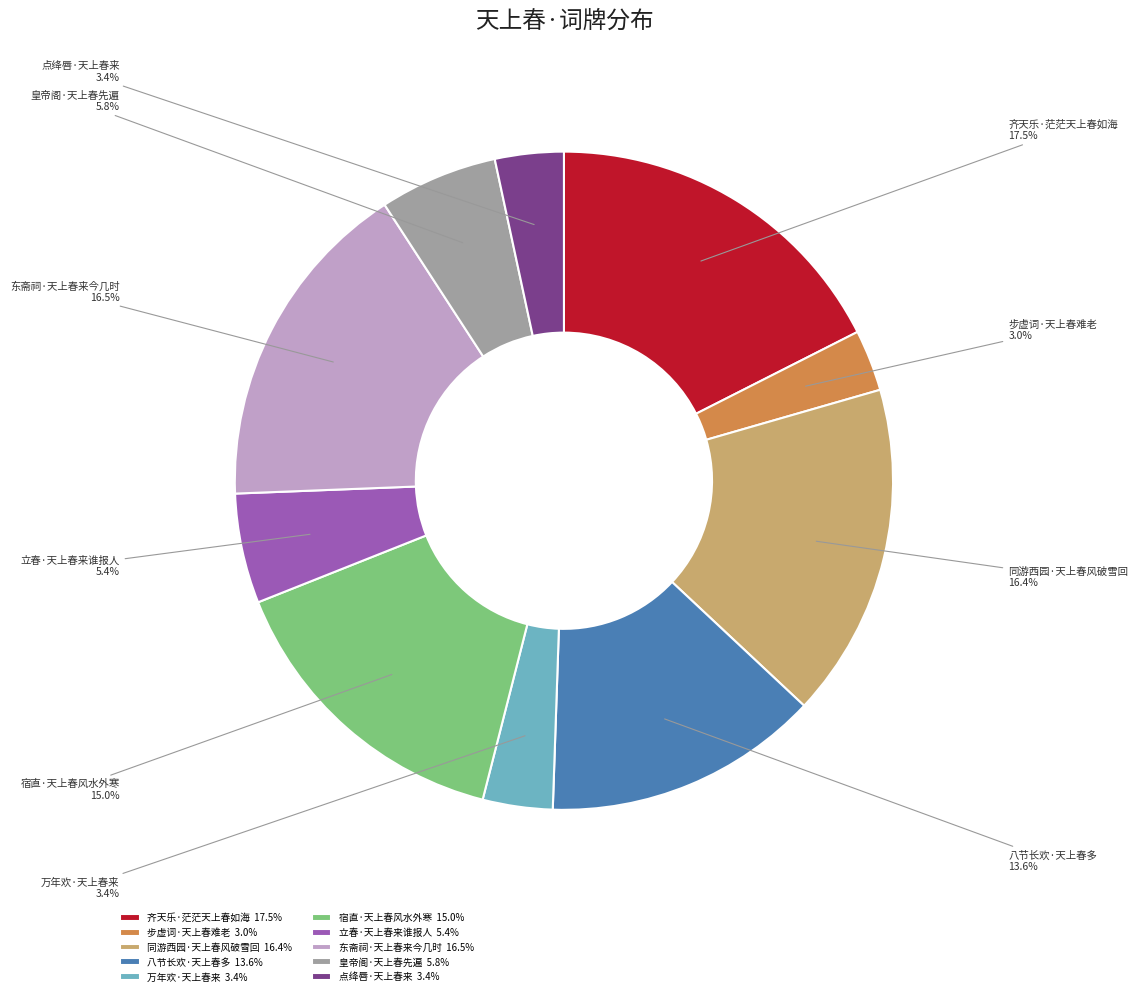

Is 齐天乐·茫茫天上春如海 the majority of the pie?

No